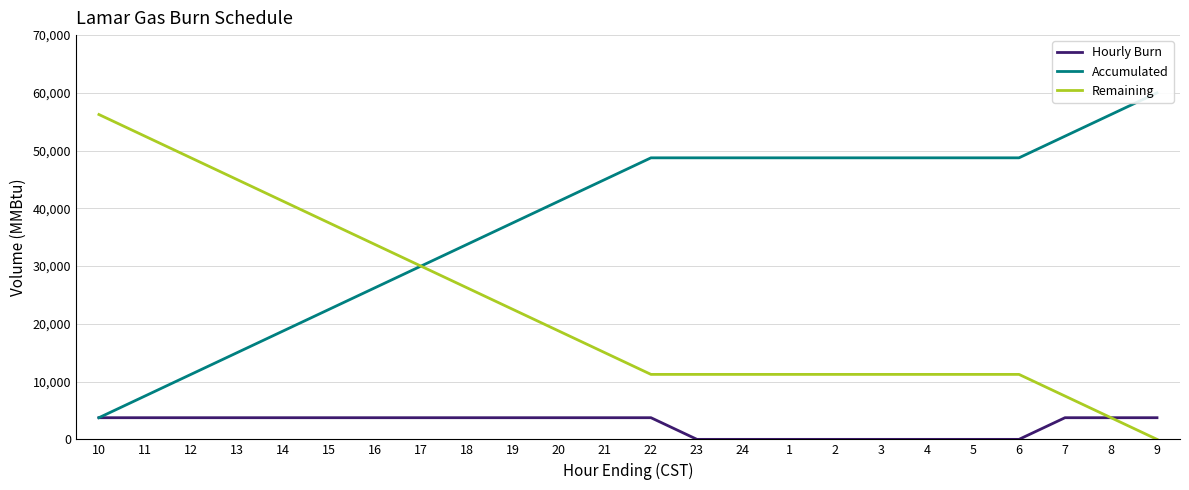

What is the value of the Accumulated point at the 17th from the left?

48750